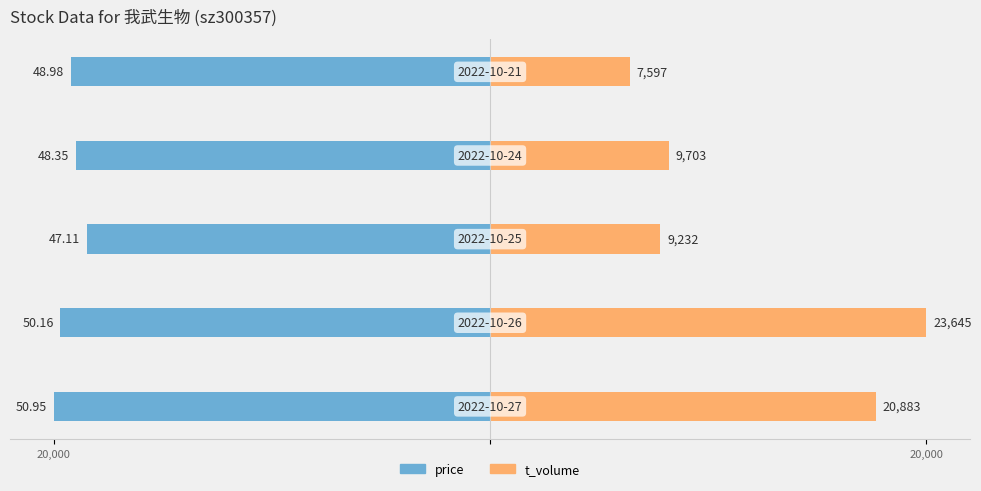

What are all the series names shown in the legend?

price, t_volume